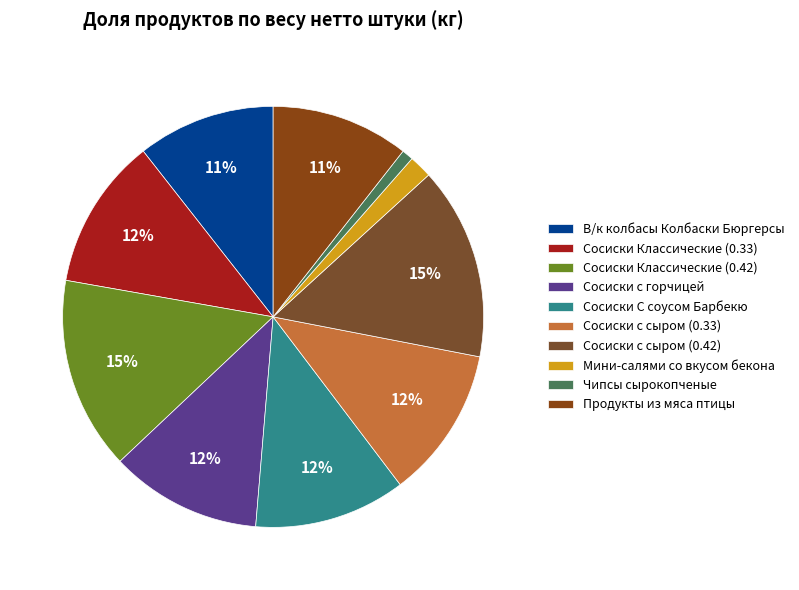

Does Чипсы сырокопченые account for over 50% of the chart?

No